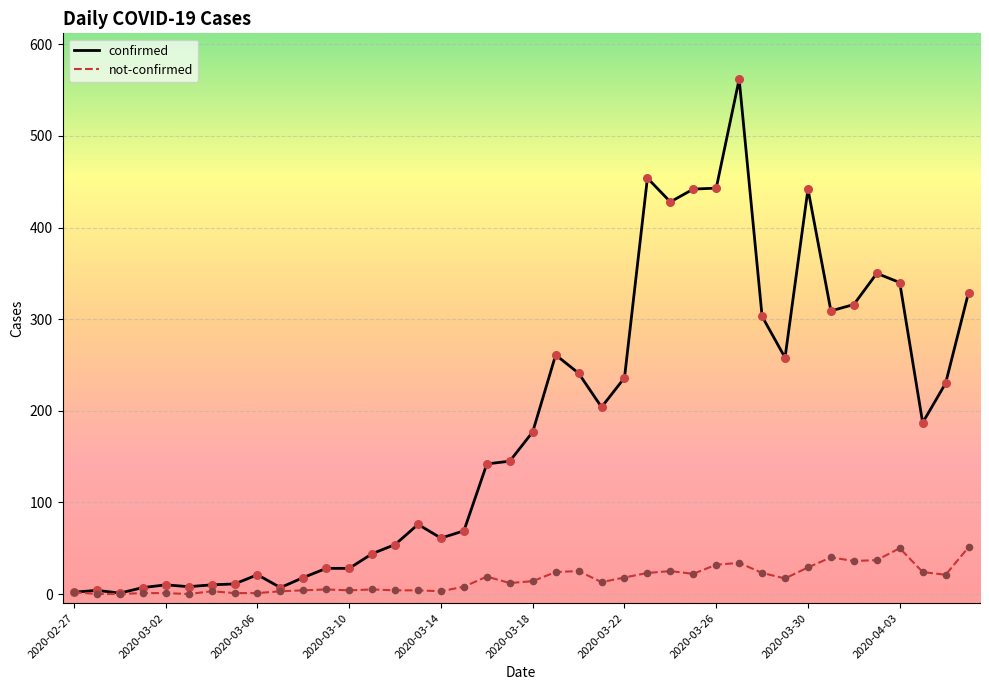

Which series has the widest spread of values?

confirmed